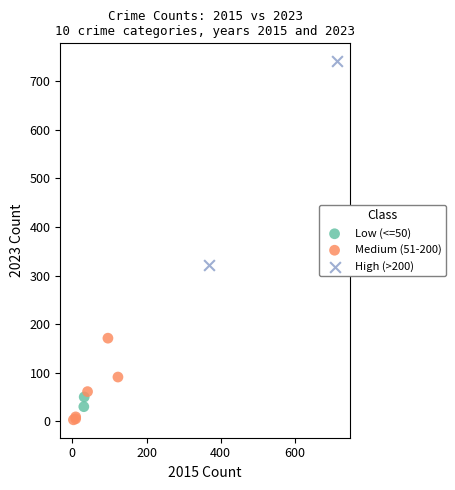

Which series has the largest Y range (max minus min)?

High (>200)